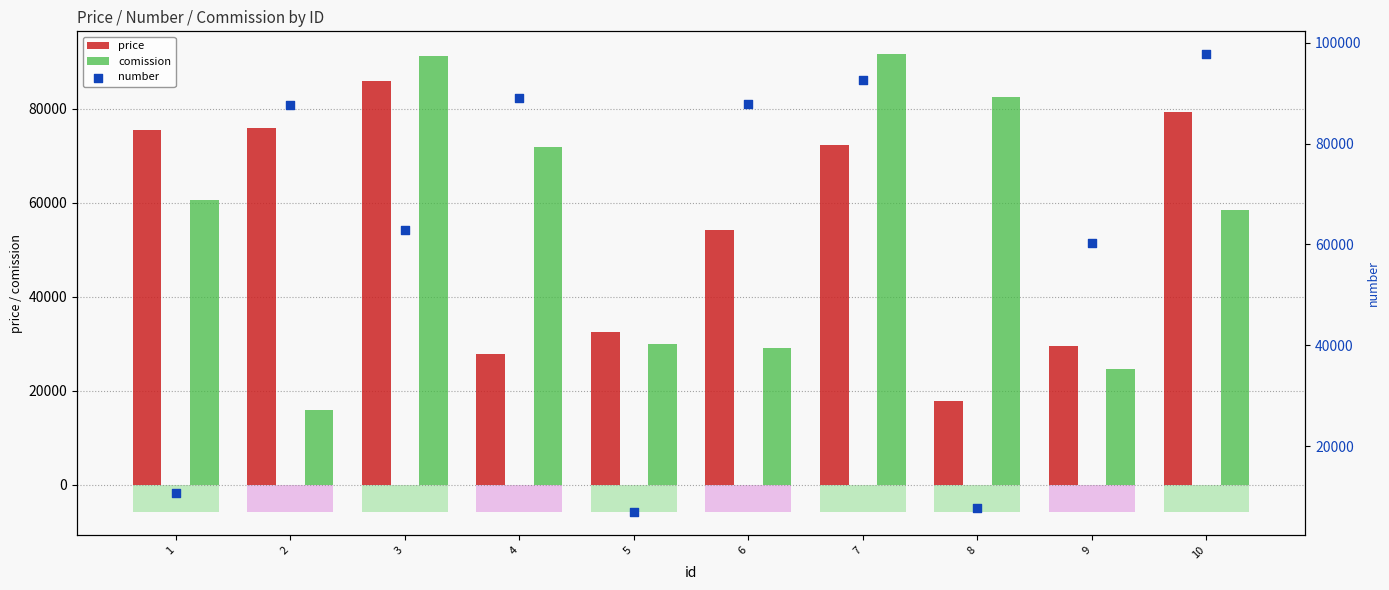

At how many categories does at least one series exceed 50677?

9